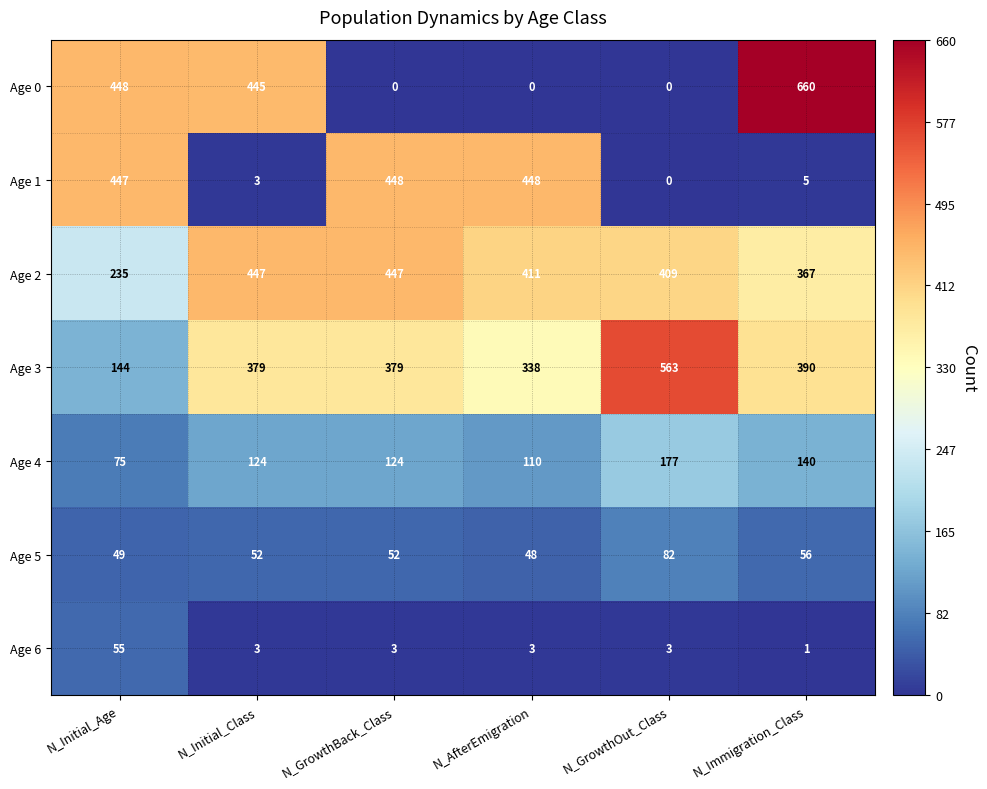

Which series has the largest range (max minus min)?

Age 0